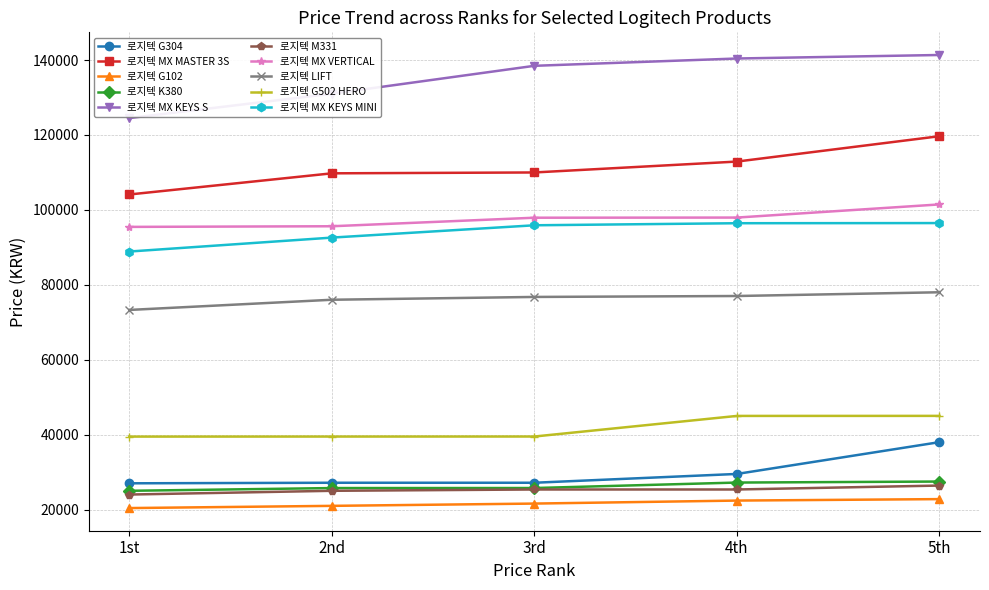

True or false: 로지텍 MX KEYS S has more than 2 points higher than both neighbors.

False